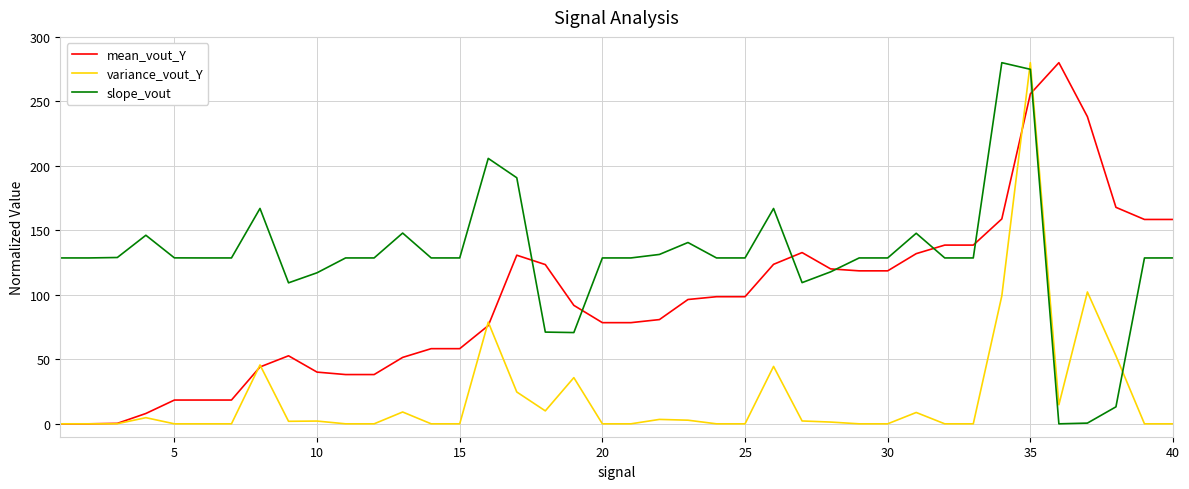

Which series ends up on top after the final intersection of variance_vout_Y and slope_vout?

slope_vout